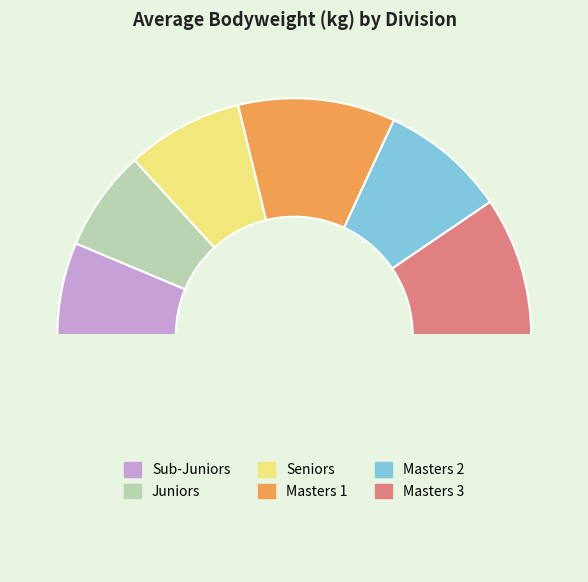

Does any single category account for the majority?

No